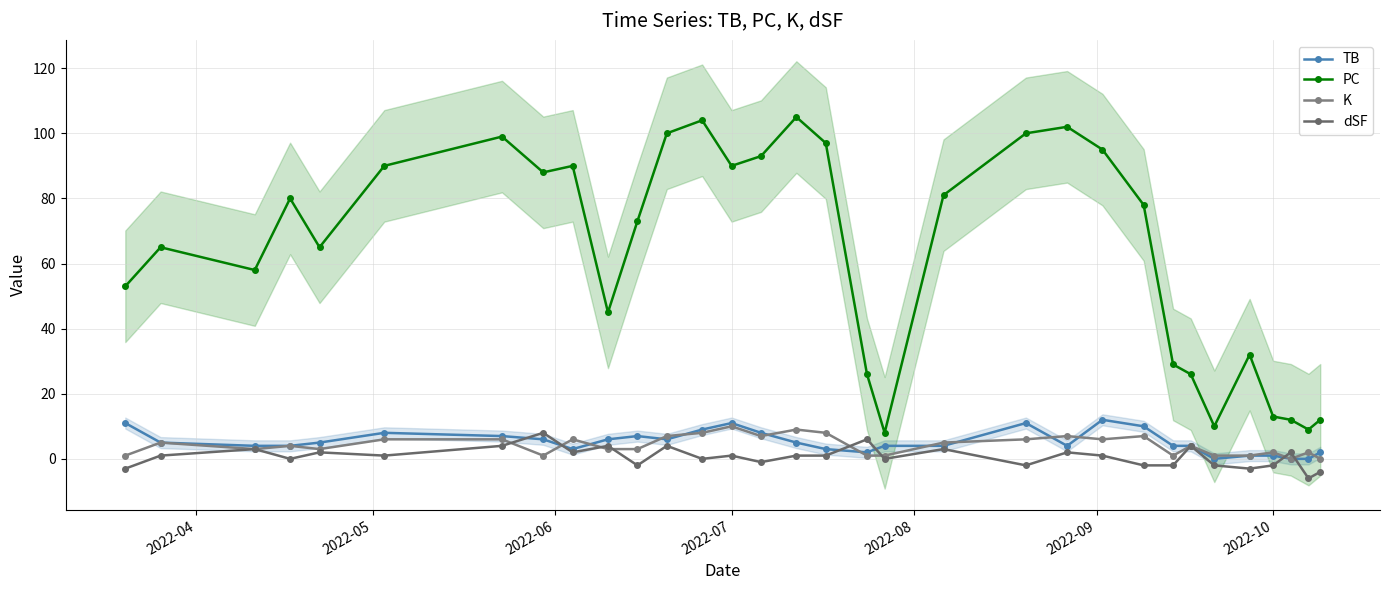

How many data points does each series have?

32